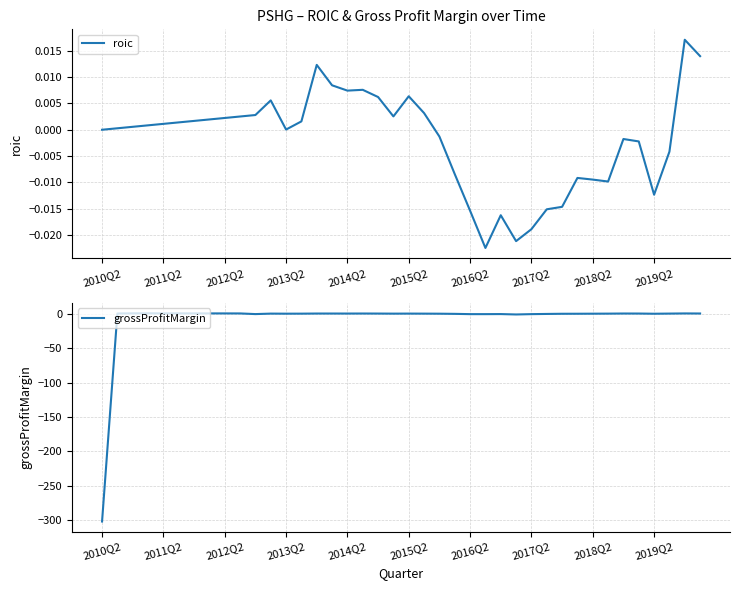

The value of grossProfitMargin at 2010Q2 is -142.8. True or false?

False